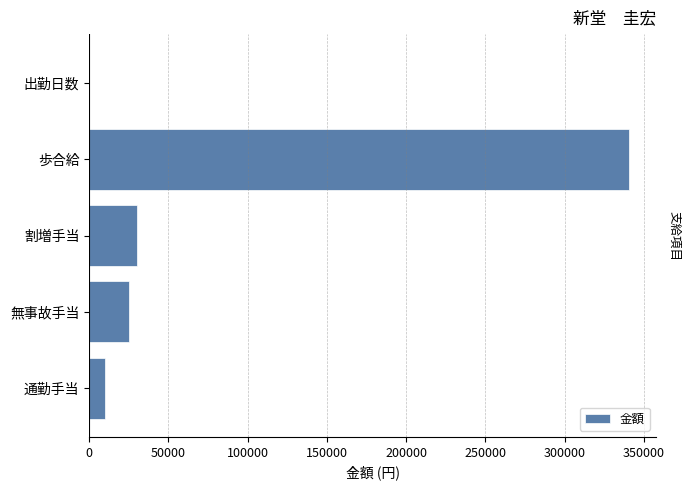

Which has a higher value, 歩合給 or 割増手当?

歩合給